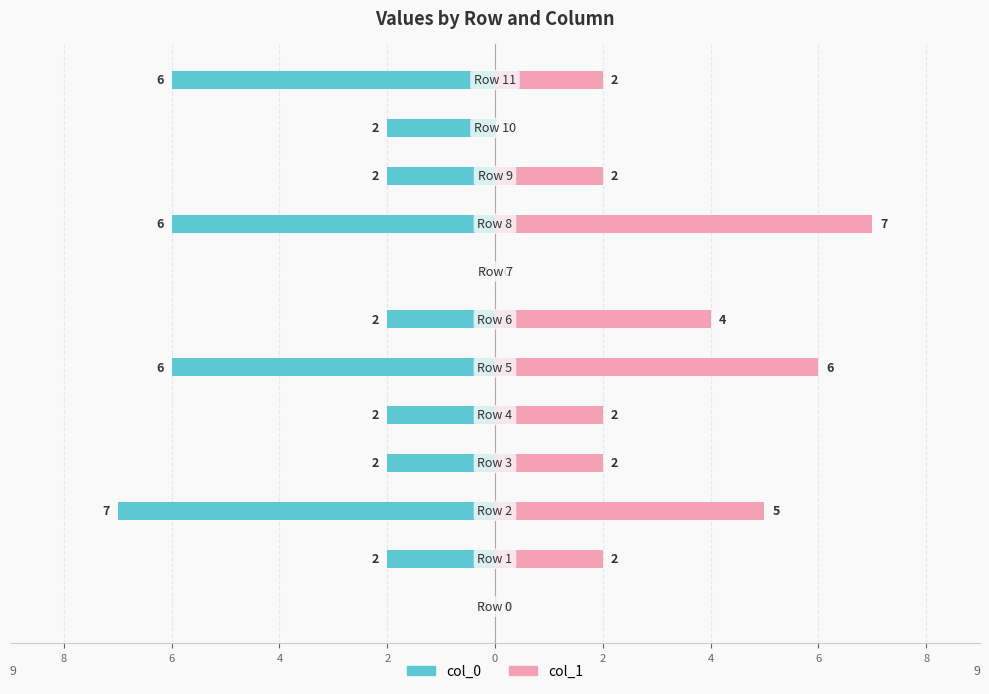

Reading right to left, what are all the values shown in this chart?

col_0: -6	-2	-2	-6	0	-2	-6	-2	-2	-7	-2	0
col_1: 2	0	2	7	0	4	6	2	2	5	2	0